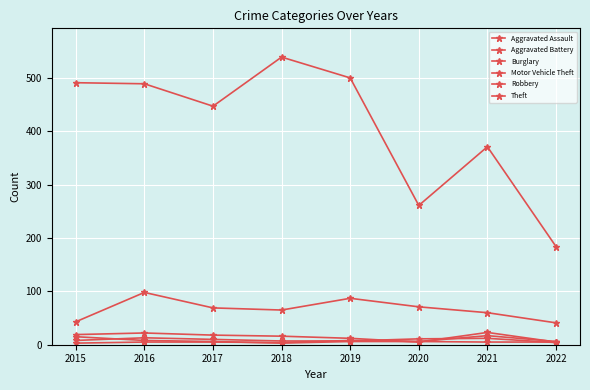

What is the spread (max minus min) of values at 2018?

536